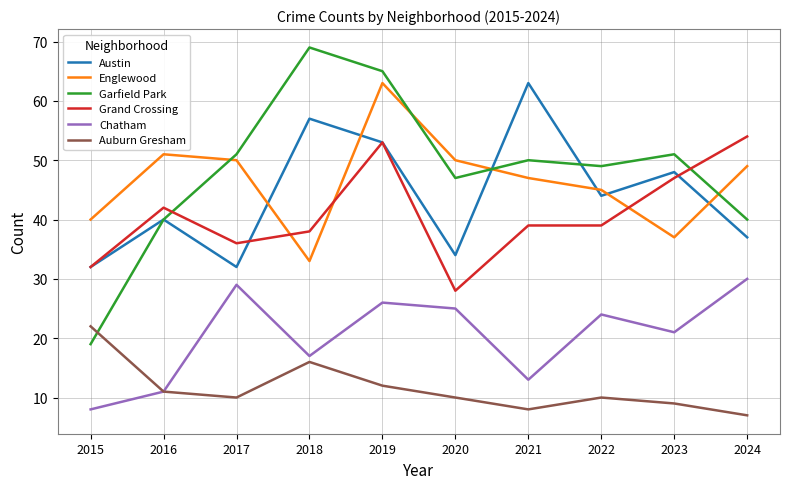

What is the difference between the highest and lowest values at 2020?

40